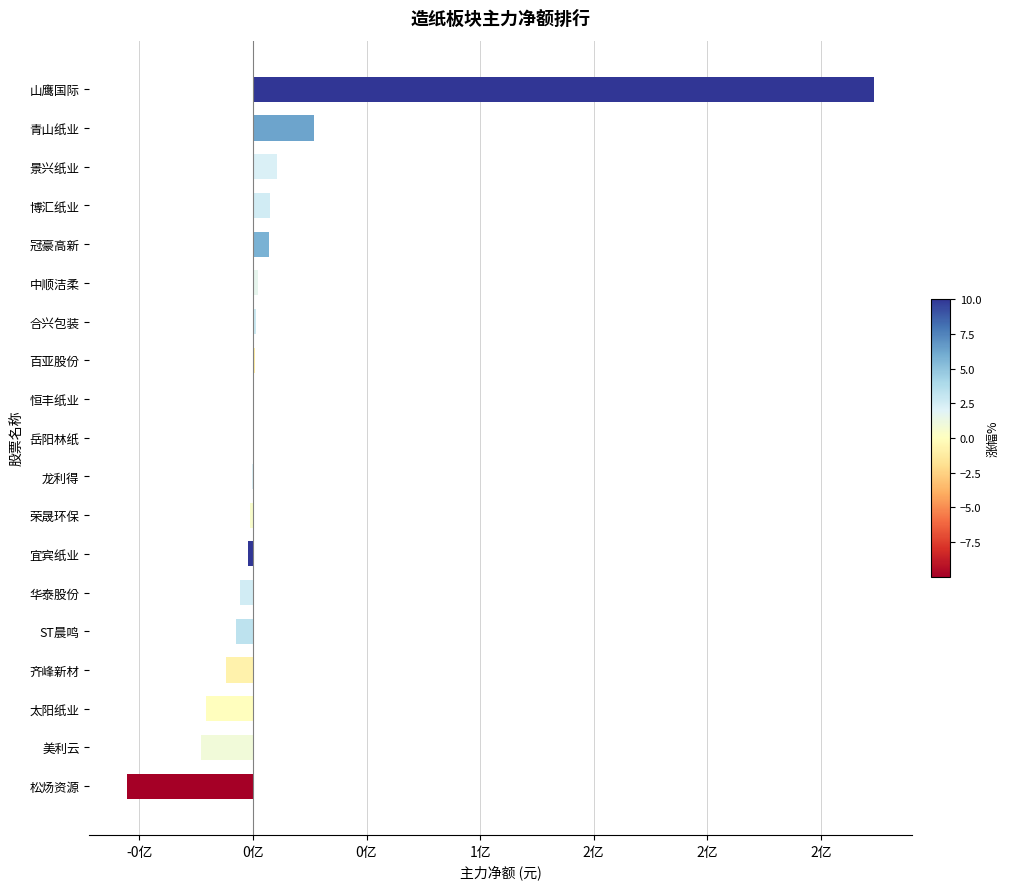

Are the bars horizontal?

Yes